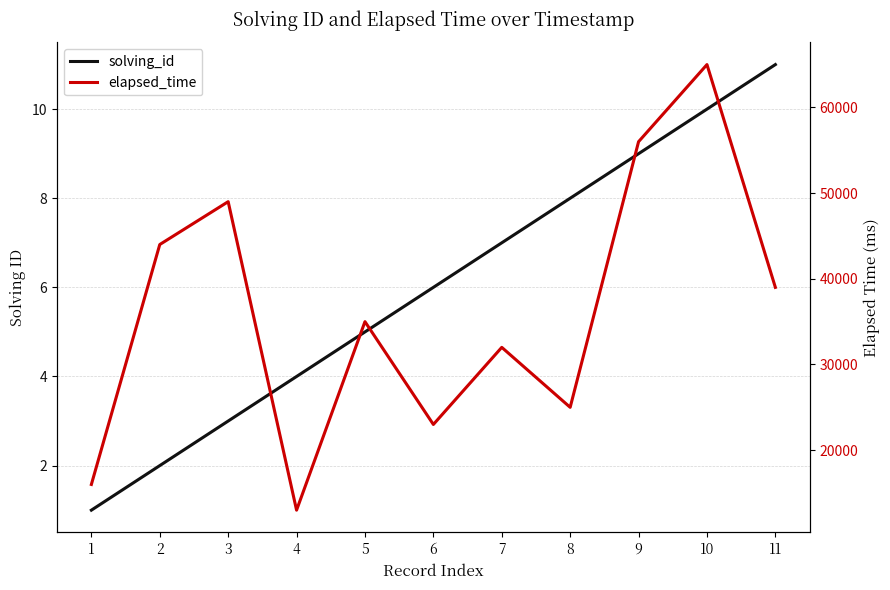

What is the value of the solving_id point at the 11th from the left?

11